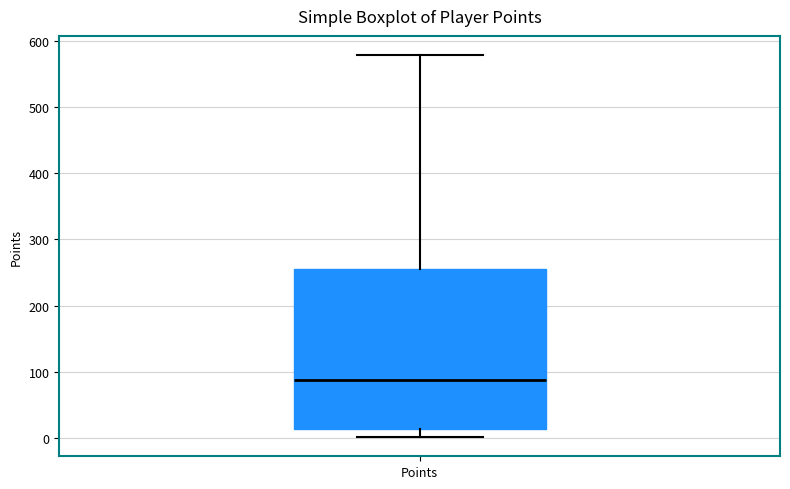

Transcribe this box plot: give where the median line is, the range the box spans, and where the two whiskers end, as read against the y-axis. The values are not printed on the chart, so give them approximately, as read against the axis.

median 90, box 10 to 260, whiskers 0 to 580